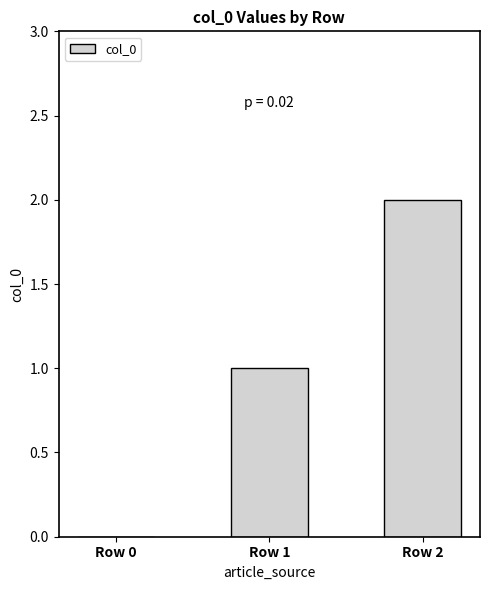

How many positive values are there?

2